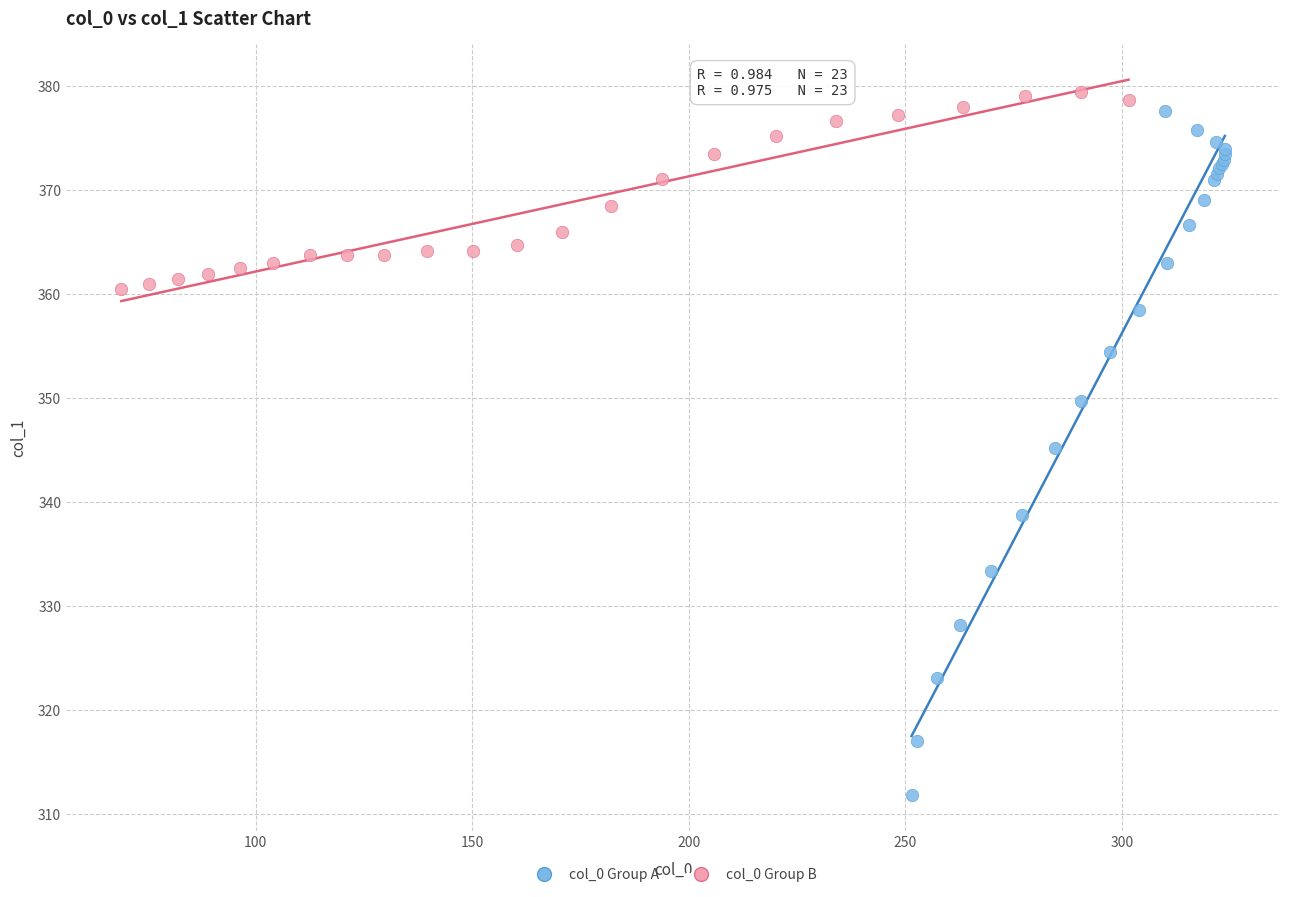

Which series reaches the maximum Y coordinate?

col_0 Group B